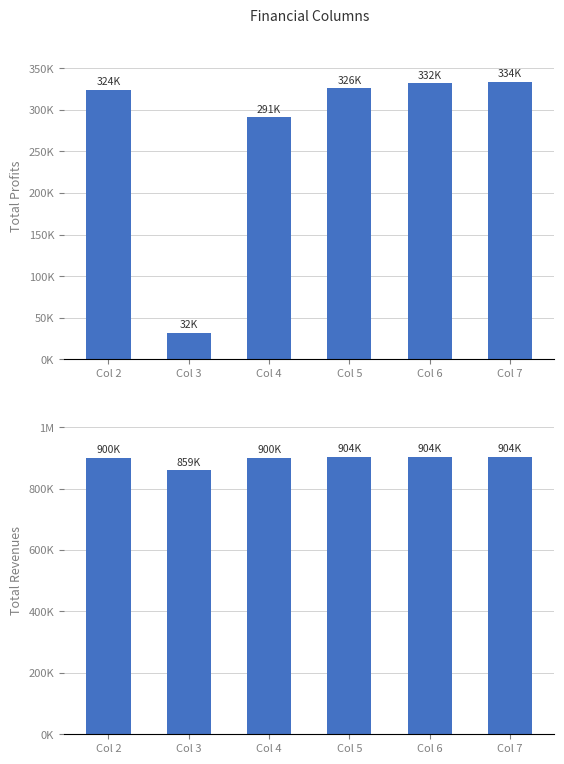

What is the sum of all Total Revenues values?

5371039.5